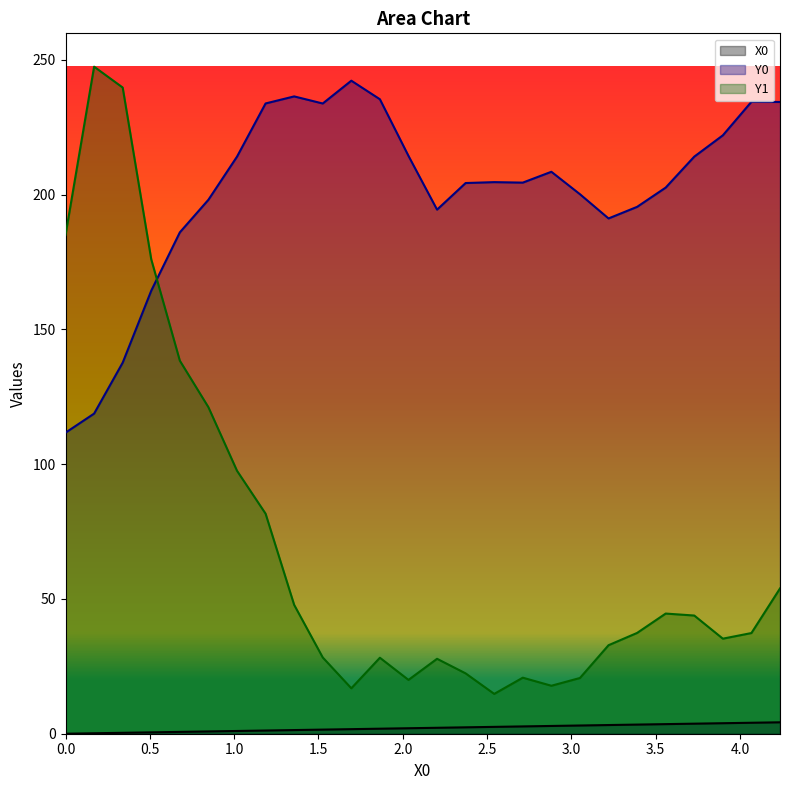

Which series has the largest total across all categories?

Y0